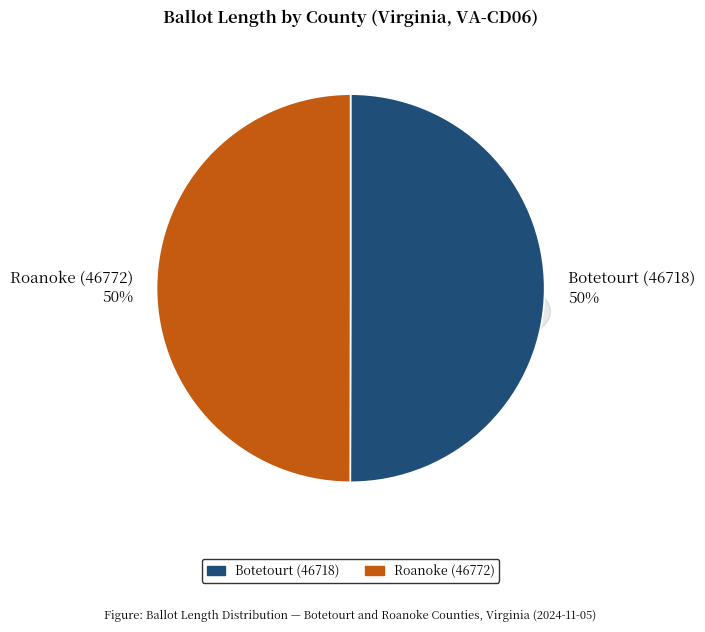

Rank the categories by value from highest to lowest.

Botetourt (46718), Roanoke (46772)